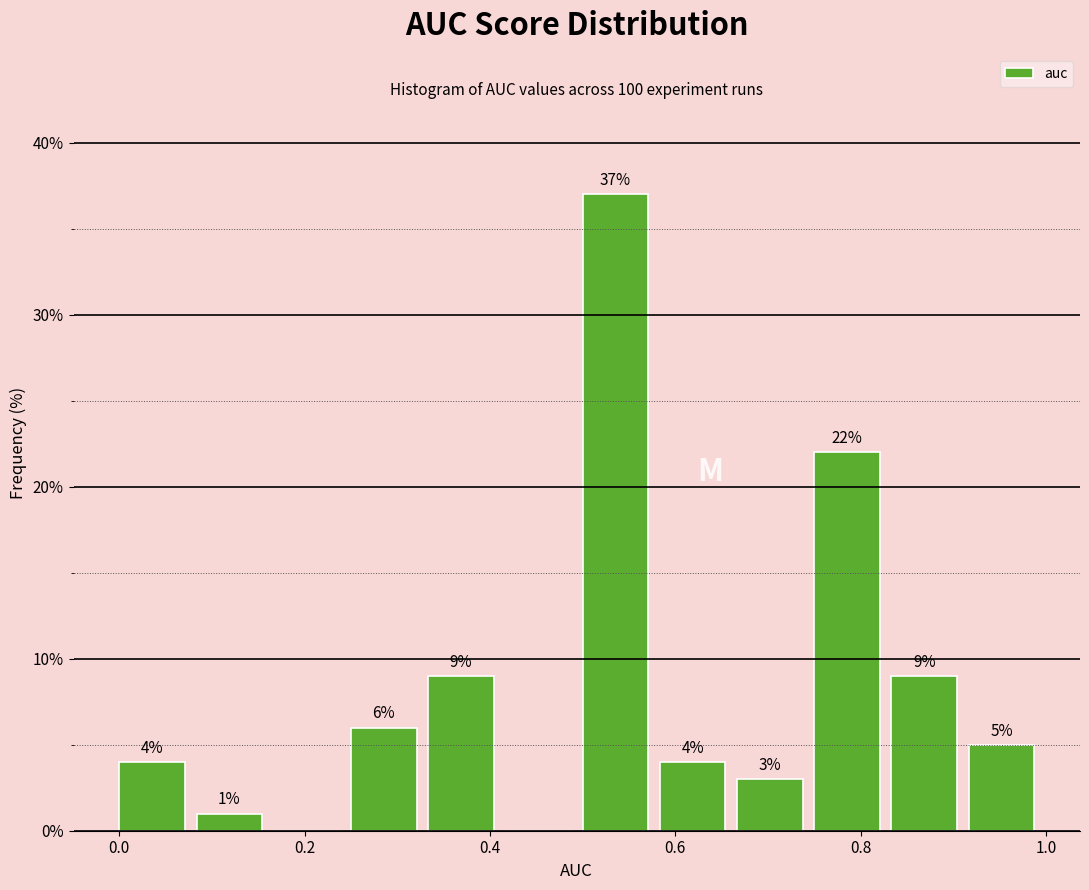

Over which range of the x-axis is the bar tallest?

0.50 to 0.58